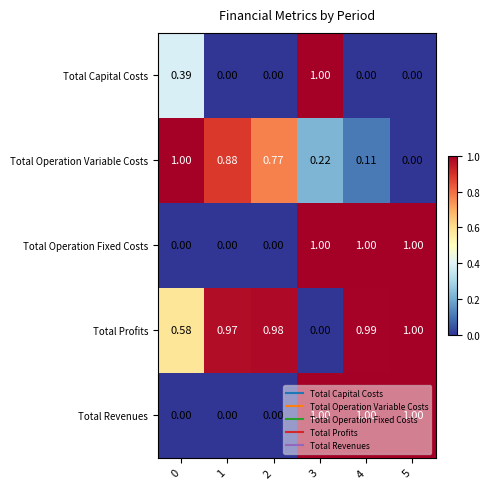

How many values in the Total Revenues series are below 1?

3